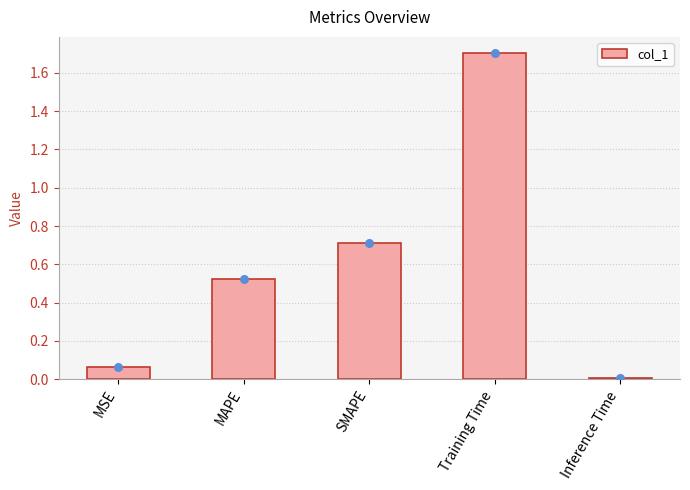

What is the change in value from MSE to MAPE?

+0.5